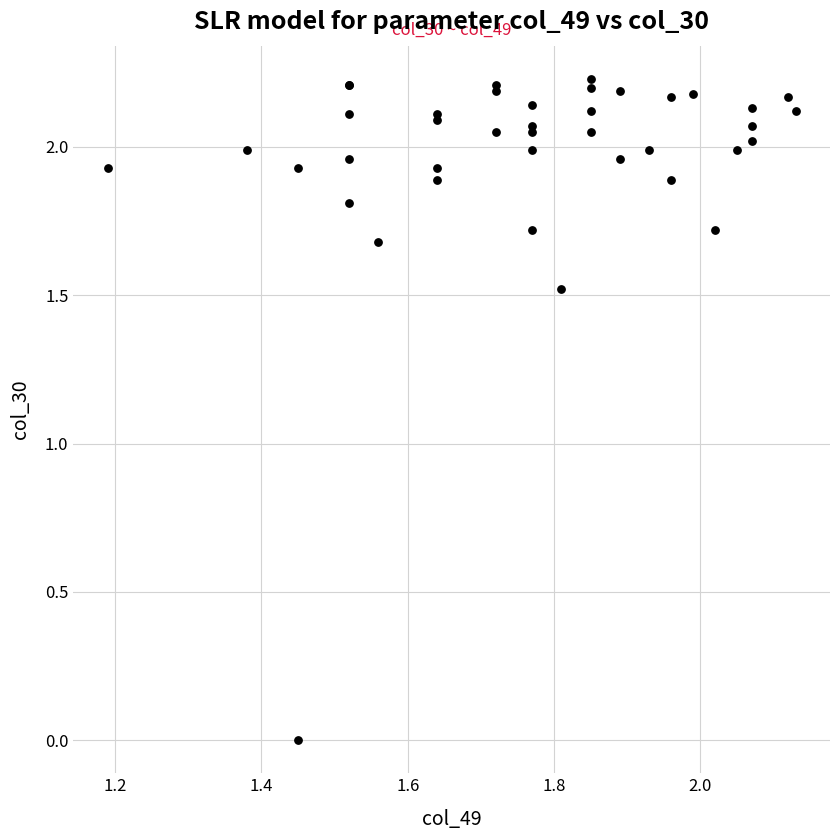

What Y value in the scatter plot is closest to 1?

1.5